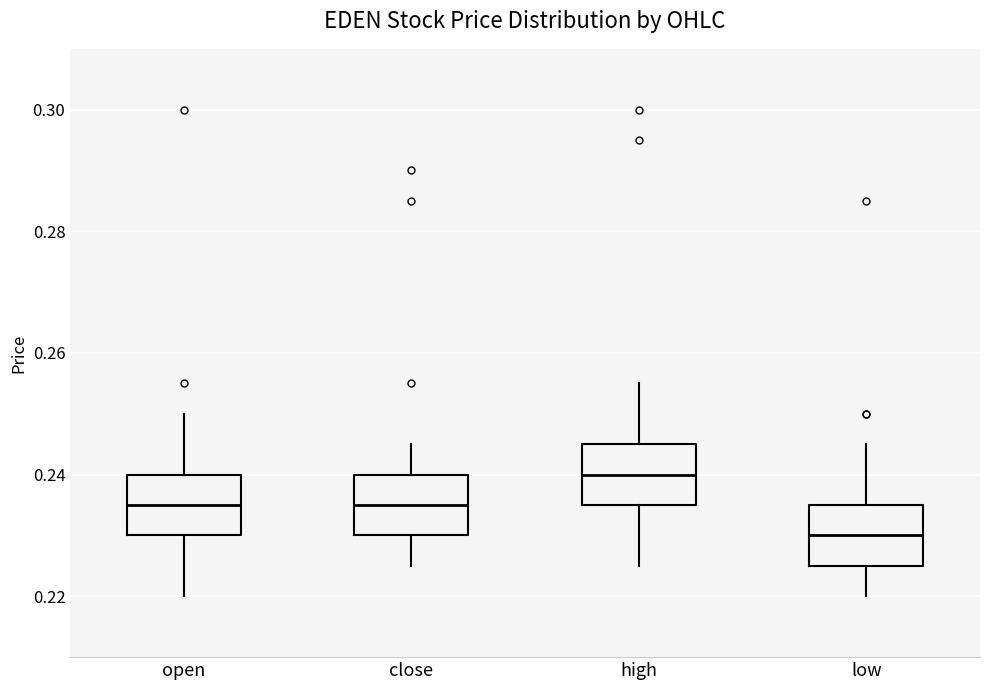

Reading left to right, read every box against the y-axis: the position of its median line, the range the box covers, and the ends of its whiskers. The values are not printed on the chart, so give them approximately, as read against the axis.

open: median 0.236, box 0.230 to 0.240, whiskers 0.220 to 0.250
close: median 0.236, box 0.230 to 0.240, whiskers 0.226 to 0.246
high: median 0.240, box 0.236 to 0.246, whiskers 0.226 to 0.256
low: median 0.230, box 0.226 to 0.236, whiskers 0.220 to 0.246